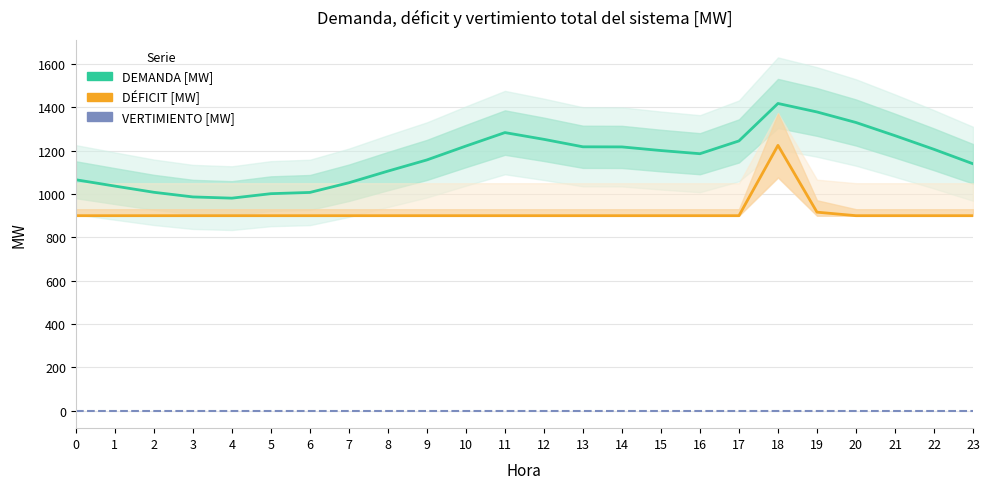

Reading left to right, transcribe all the data shown in this chart.

DEMANDA [MW]: 1066.0	1036.8	1008.1	986.7	981.0	1001.7	1007.4	1052.1	1105.9	1157.6	1221.7	1283.9	1252.7	1218.2	1217.7	1200.9	1186.3	1245.4	1418.4	1379.2	1330.5	1269.7	1206.5	1139.8
DÉFICIT [MW] ×100 offset: 900.0	900.0	900.0	900.0	900.0	900.0	900.0	900.0	900.0	900.0	900.0	900.0	900.0	900.0	900.0	900.0	900.0	900.0	1224.9	916.3	900.0	900.0	900.0	900.0
VERTIMIENTO [MW]: 0.0	0.0	0.0	0.0	0.0	0.0	0.0	0.0	0.0	0.0	0.0	0.0	0.0	0.0	0.0	0.0	0.0	0.0	0.0	0.0	0.0	0.0	0.0	0.0